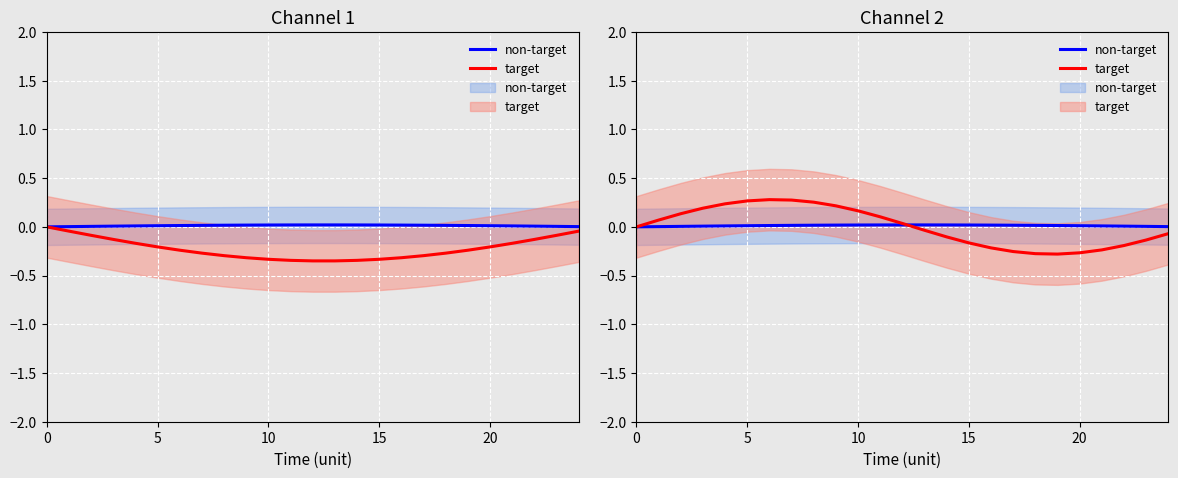

Between 10 and 14, which series saw the biggest shift?

target